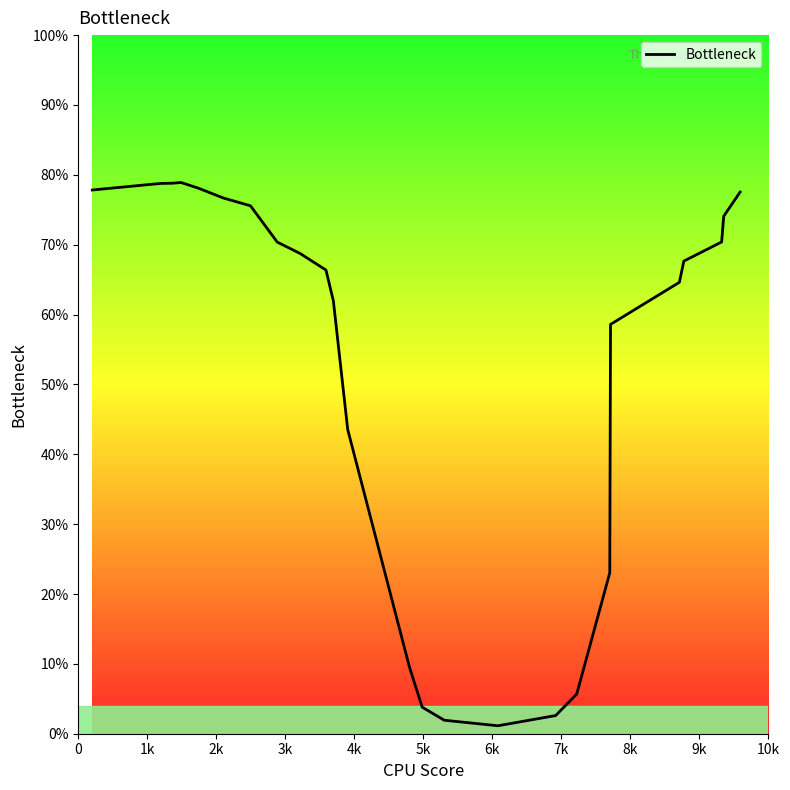

How many points are lower than both their immediate neighbors (excluding endpoints)?

1